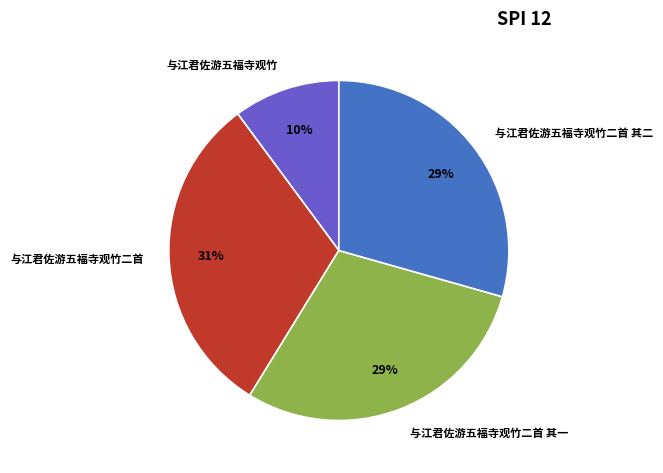

What percentage is the 与江君佐游五福寺观竹二首 slice, to the nearest percent?

31%